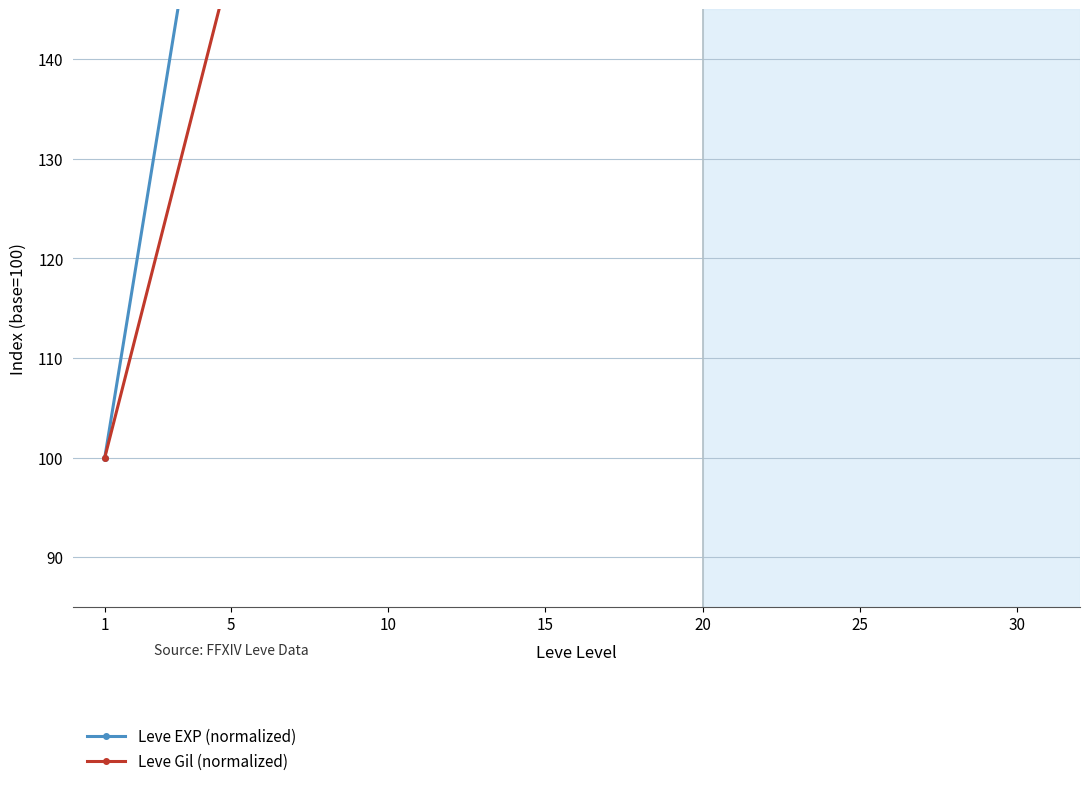

List the series in order of their peak value, lowest first.

Leve Gil, Leve EXP